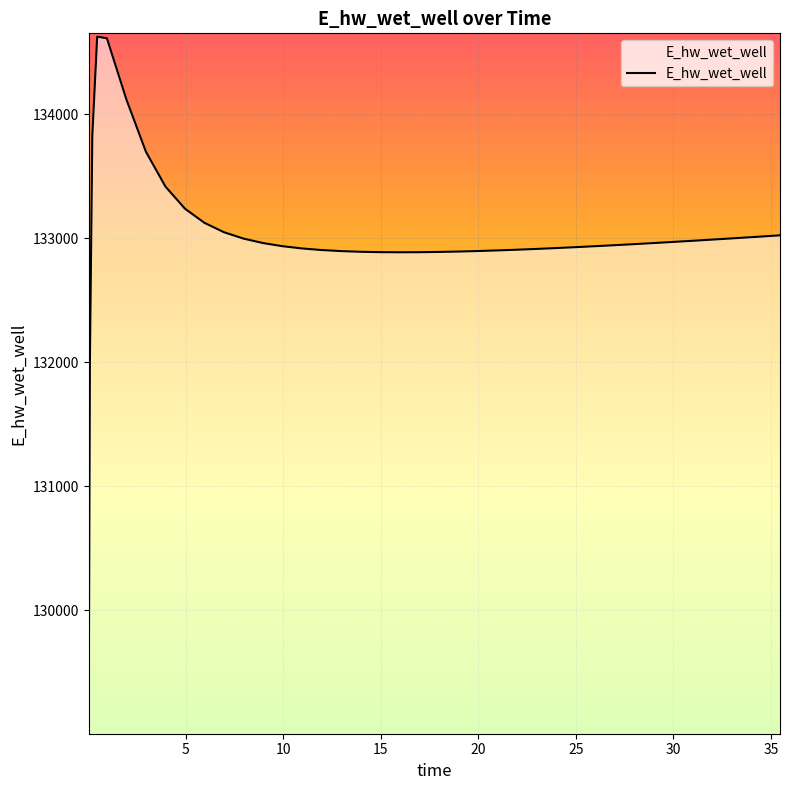

Read the value at 23.96875.

132921.7